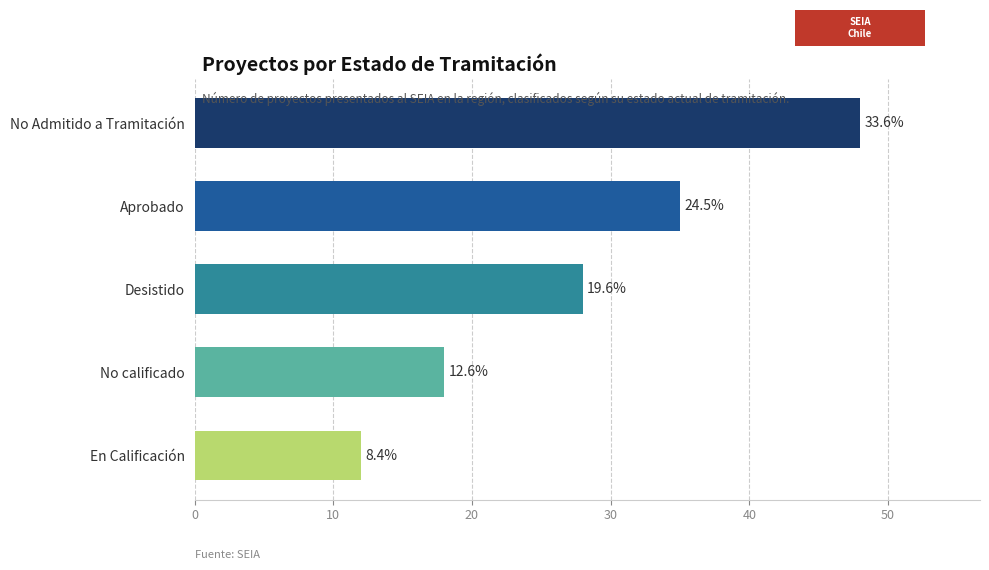

What is the difference between the maximum and minimum values?

36